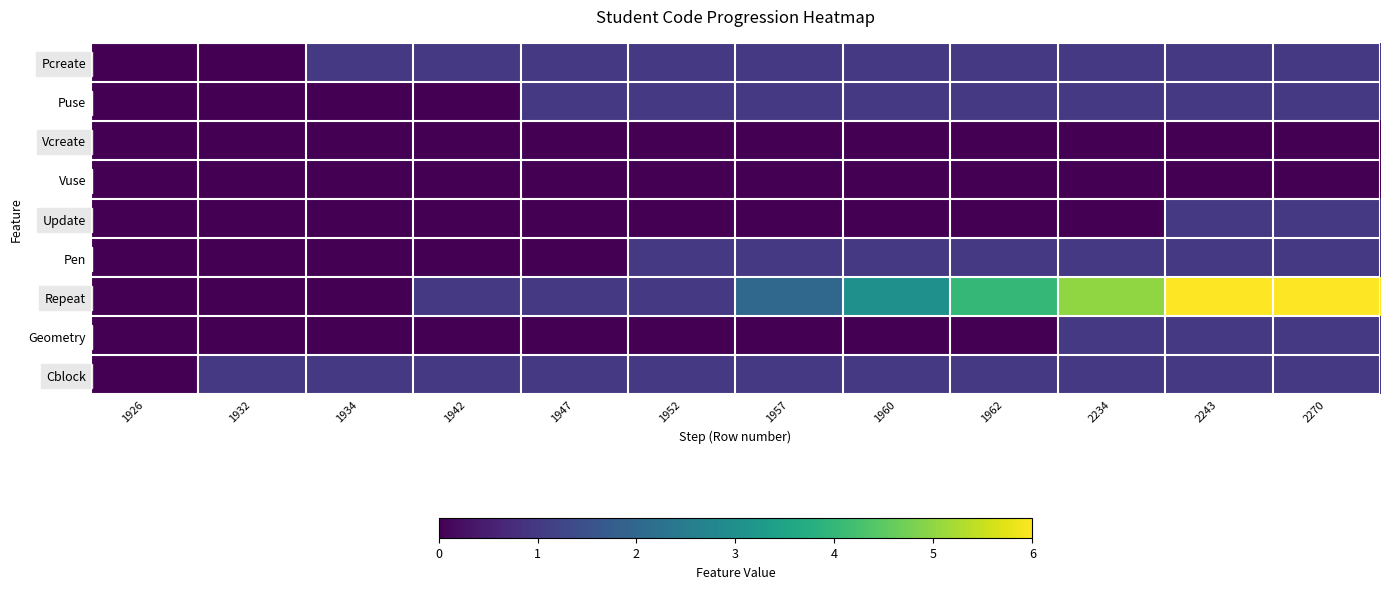

Between 2270 and 1934, which is larger?

2270